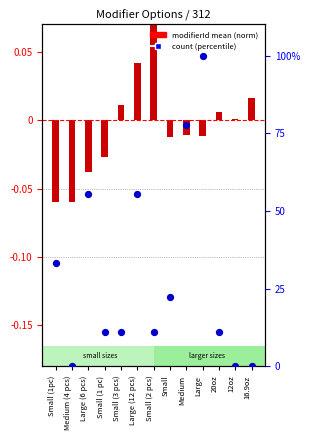

Which series reaches the maximum Y coordinate?

count (percentile)